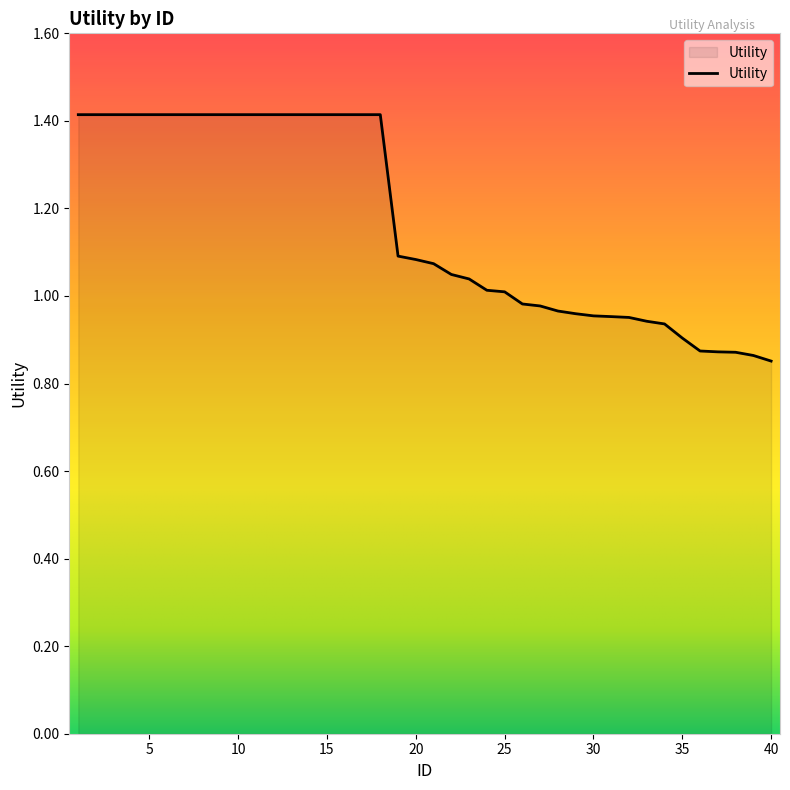

What is the greatest value displayed?

1.4